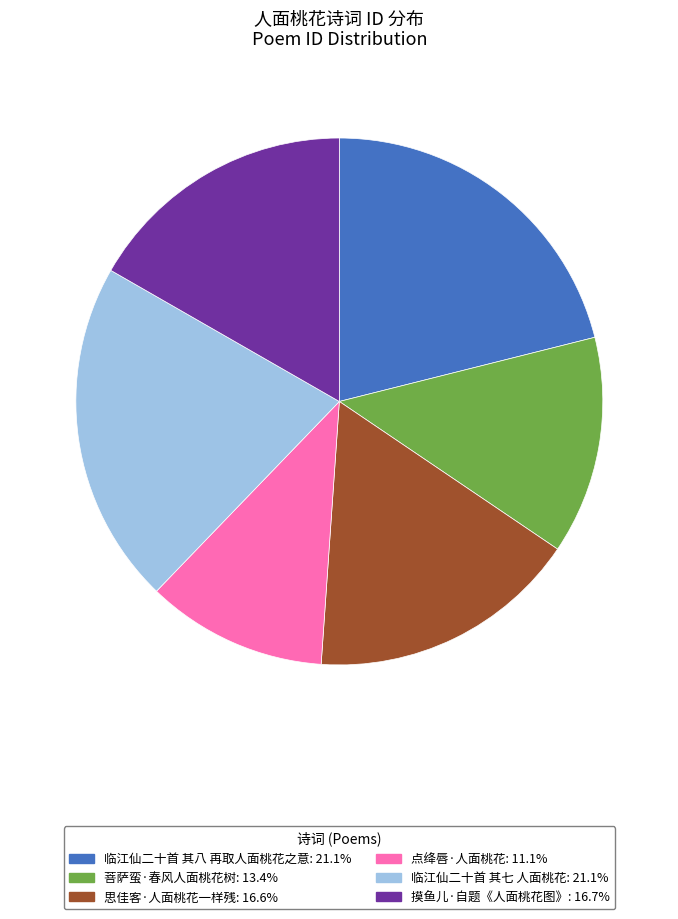

Combined, do 临江仙二十首 其七 人面桃花: 21.1% and 菩萨蛮·春风人面桃花树: 13.4% account for over 50%?

No